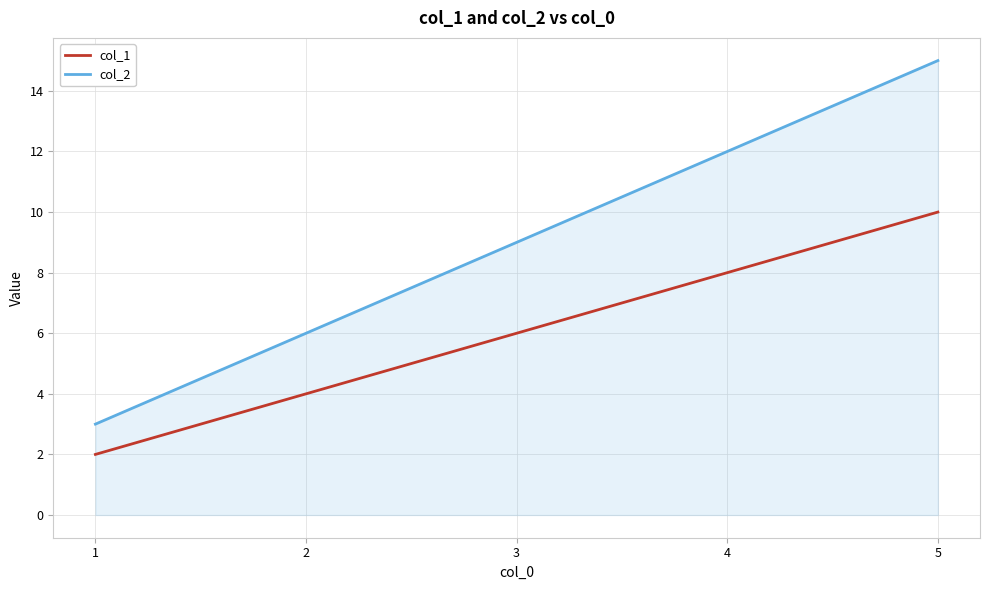

True or false: col_2 and col_1 intersect in this chart.

False